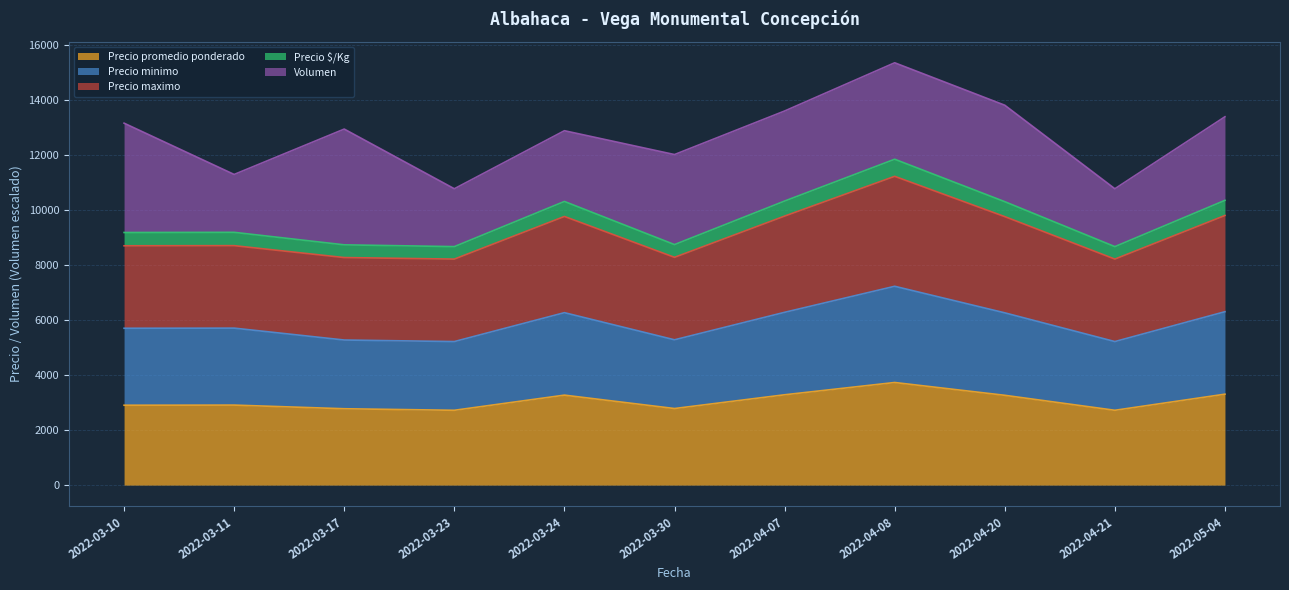

What are all the series names shown in the legend?

Precio promedio ponderado, Precio minimo, Precio maximo, Precio $/Kg, Volumen